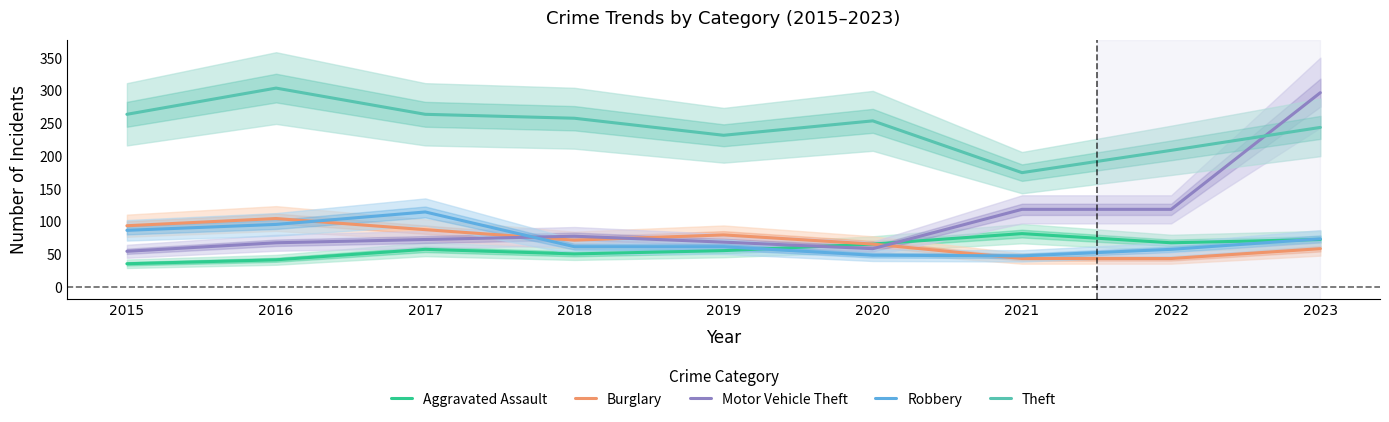

Does the chart display data point markers on the line(s)?

No